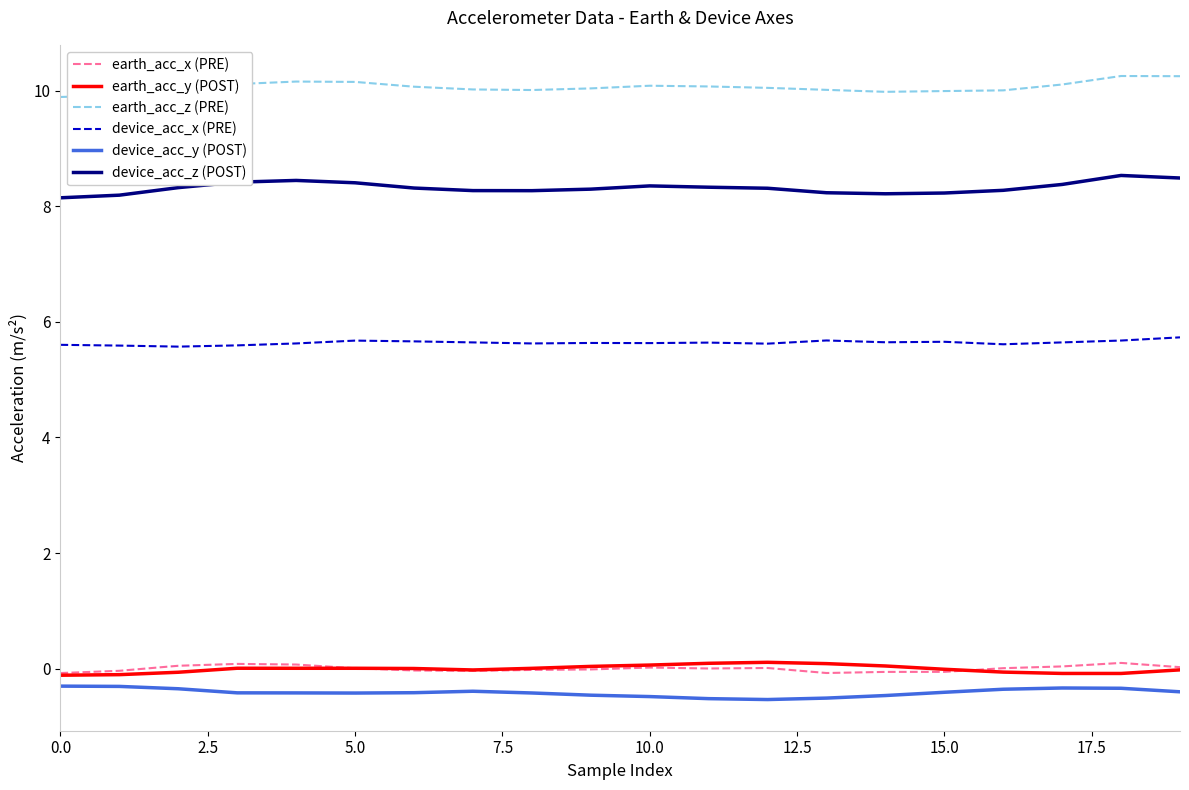

Which series has the largest total across all categories?

earth_acc_z (PRE)